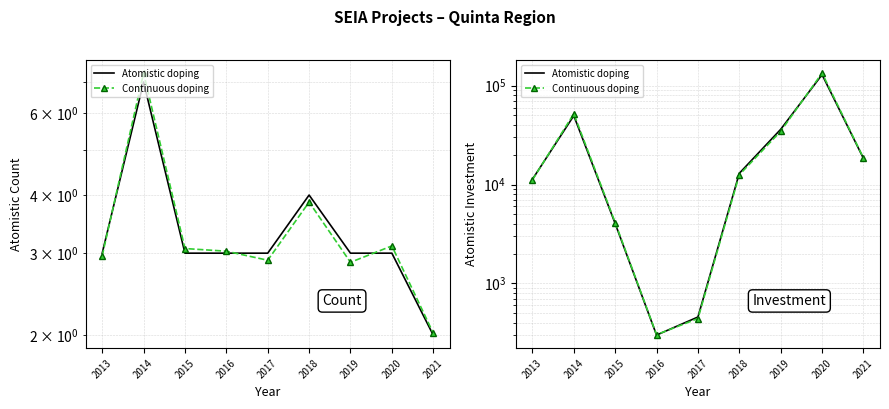

Reading right to left, what are all the values shown in this chart?

Atomistic doping: 2021=18401.0	2020=129499.0	2019=36200.0	2018=13000.0	2017=457.0	2016=300.0	2015=4034.0	2014=49800.0	2013=11300.0
Continuous doping: 2021=18587.1	2020=134240.9	2019=34600.3	2018=12552.8	2017=441.3	2016=303.0	2015=4127.6	2014=52044.6	2013=11158.2